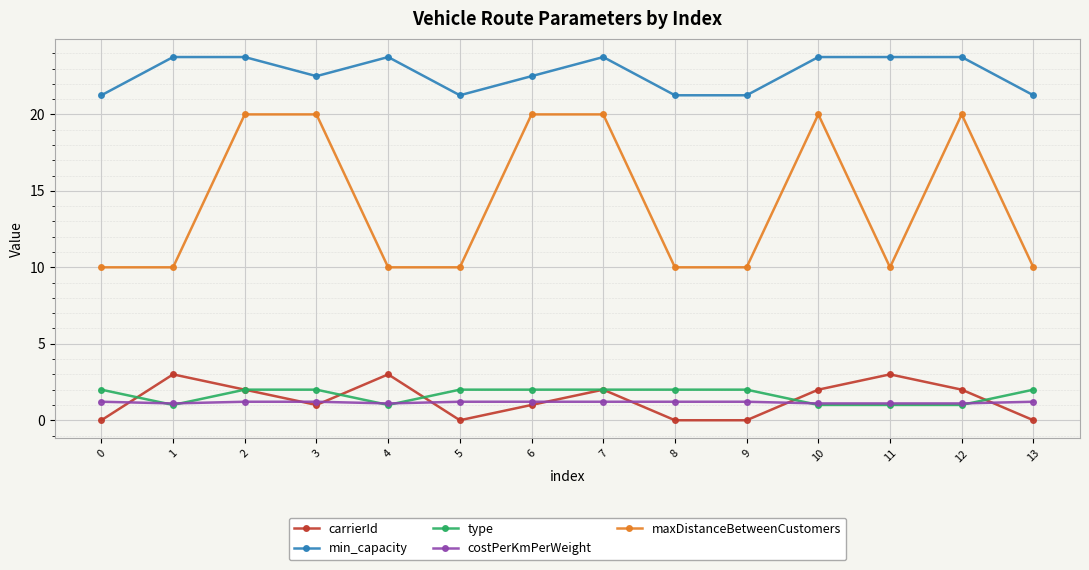

What is the total value across all series at 13?

34.5